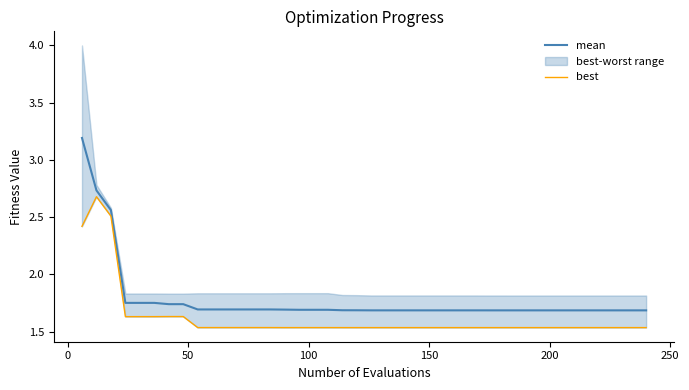

What is the highest value of the mean series?

3.2